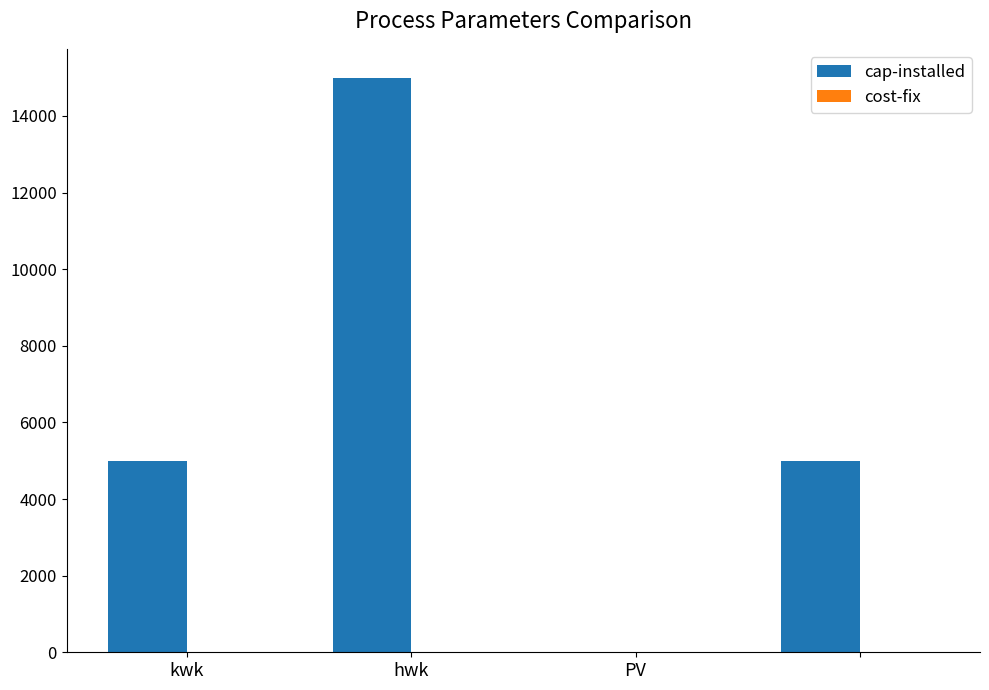

What is the maximum value for cap-installed?

15000